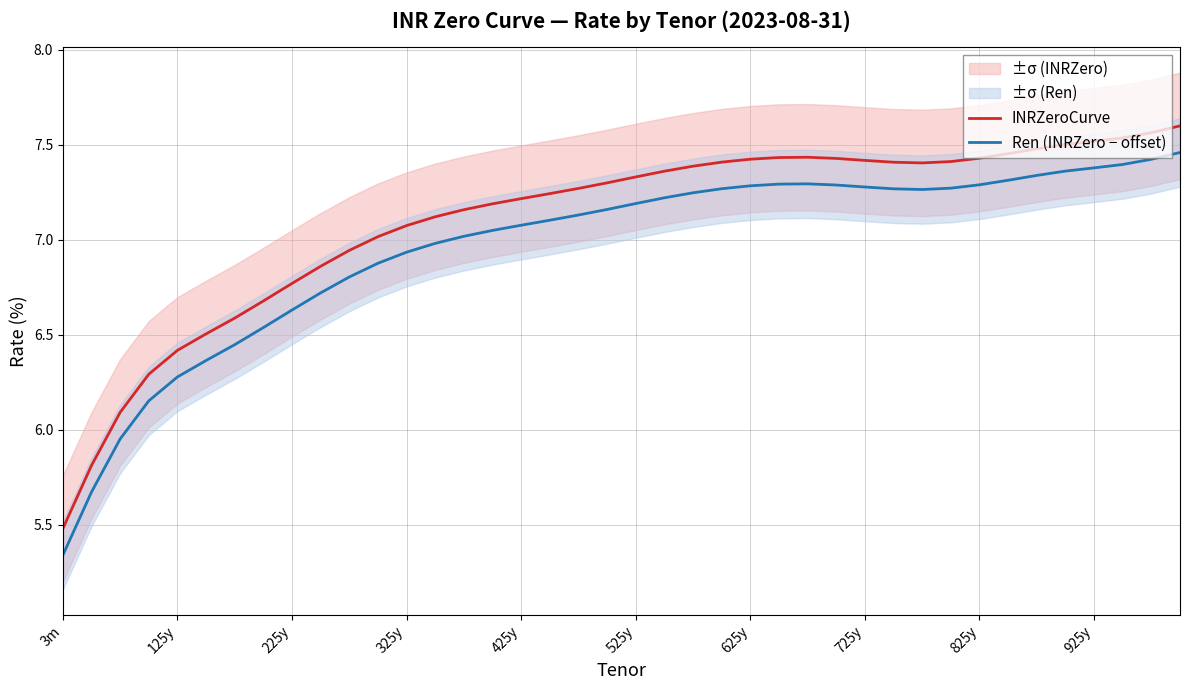

True or false: Ren (INRZero − offset) and INRZeroCurve cross at least once.

False